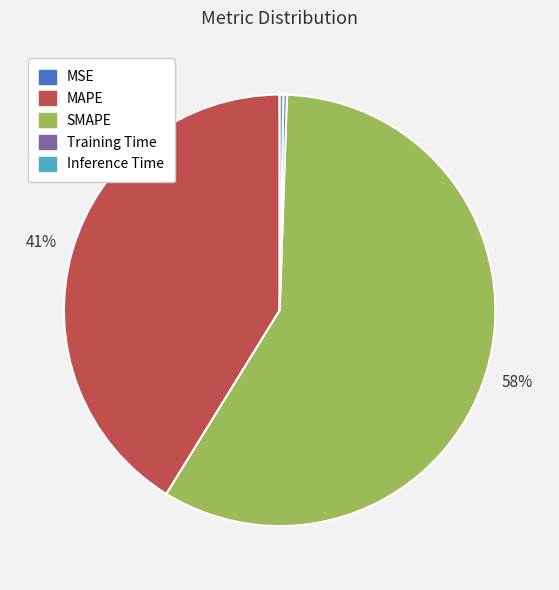

Which category has the biggest portion of the pie?

SMAPE